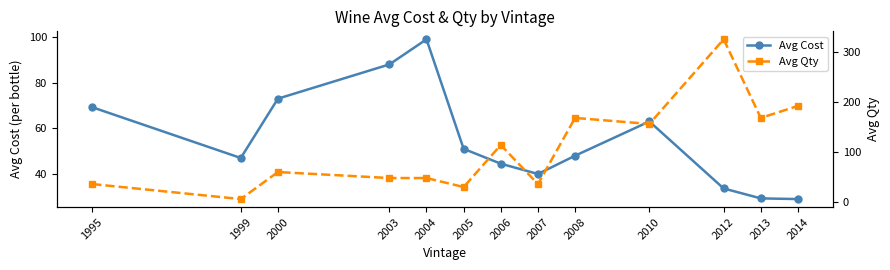

What is the minimum value for Avg Qty?

6.0